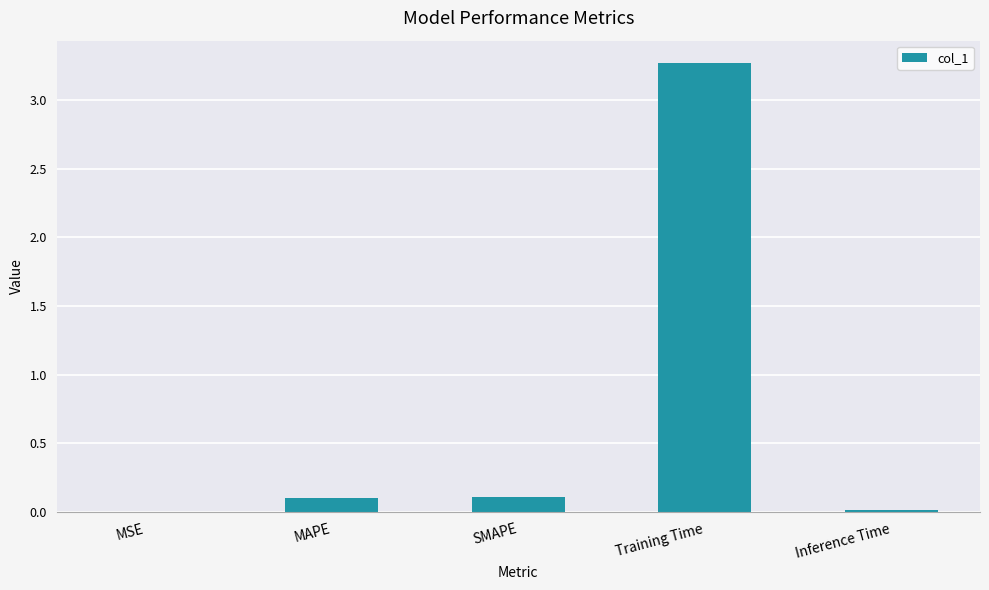

Between MAPE and MSE, which is larger?

MAPE